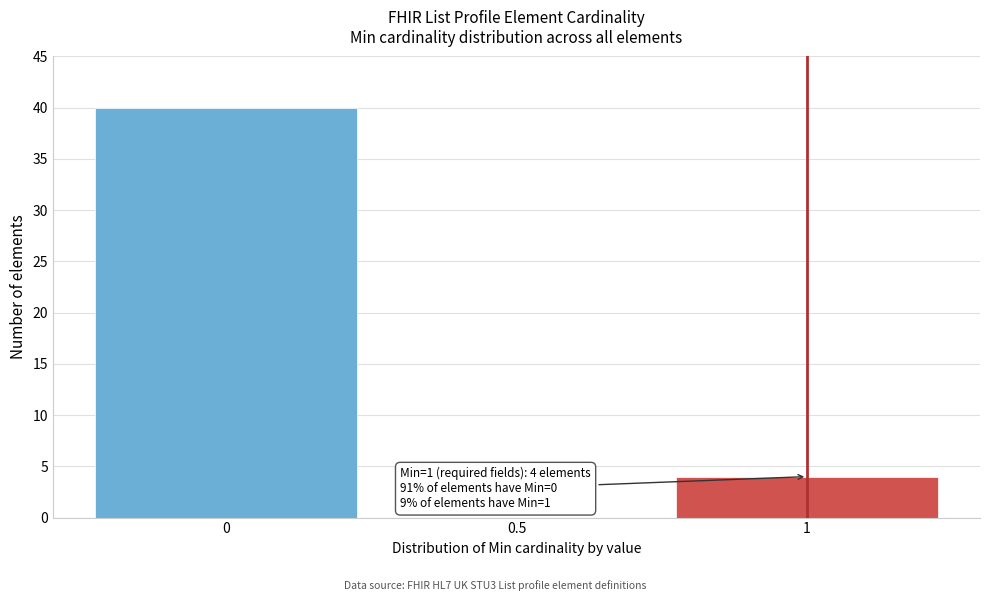

Reading left to right, what are all the values shown in this chart?

0=40	0.5=0	1=4